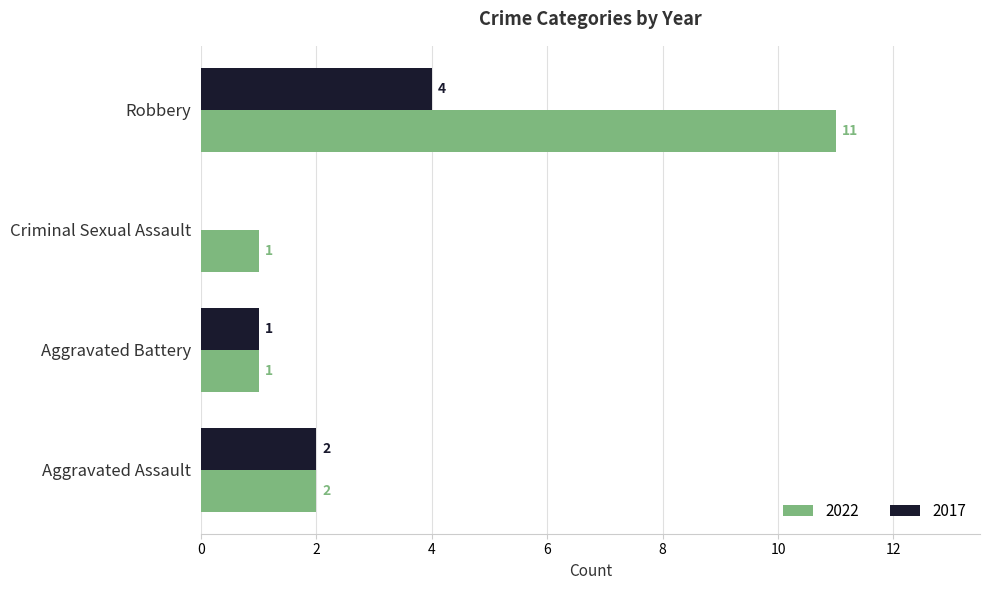

Which series has the largest total across all categories?

2022